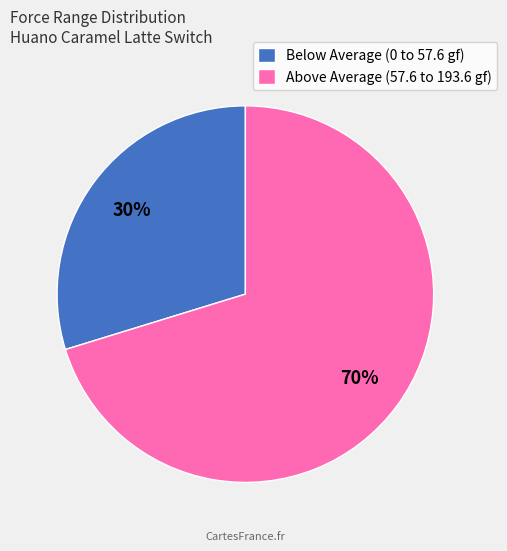

Is it true that Below Average (0 to 57.6 gf) is 40% of the pie?

False